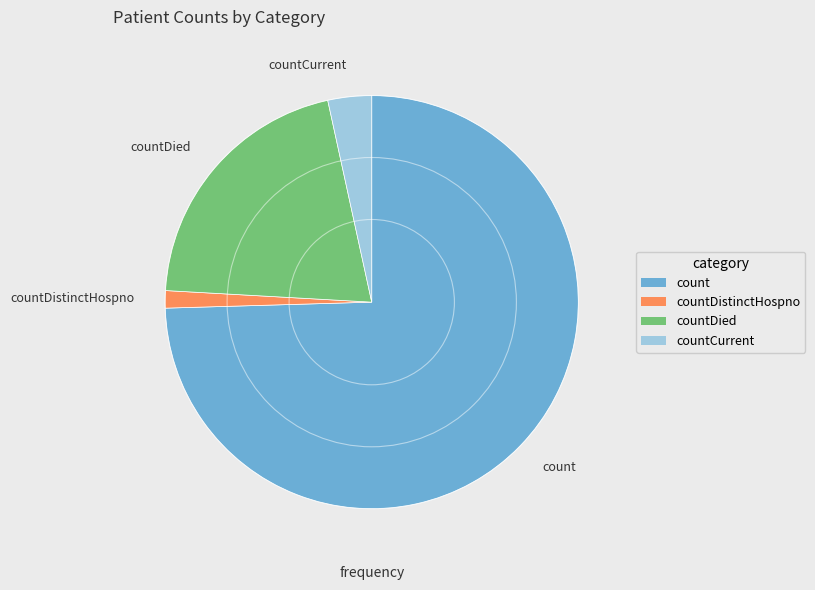

Count the number of slices in the pie.

4